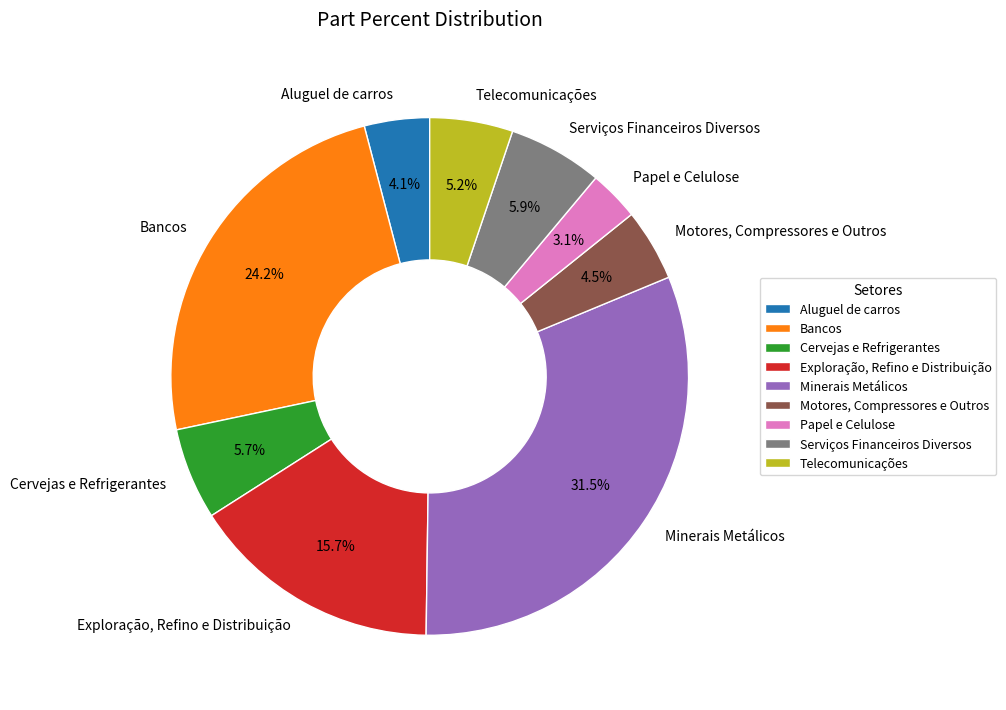

What is the ratio of the value at Telecomunicações to the value at Bancos?

0.2